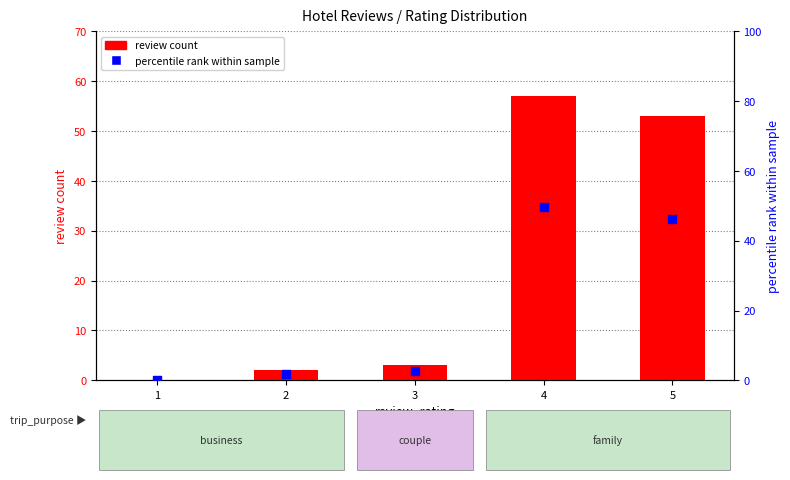

What is the total value across all series at 5?

99.1